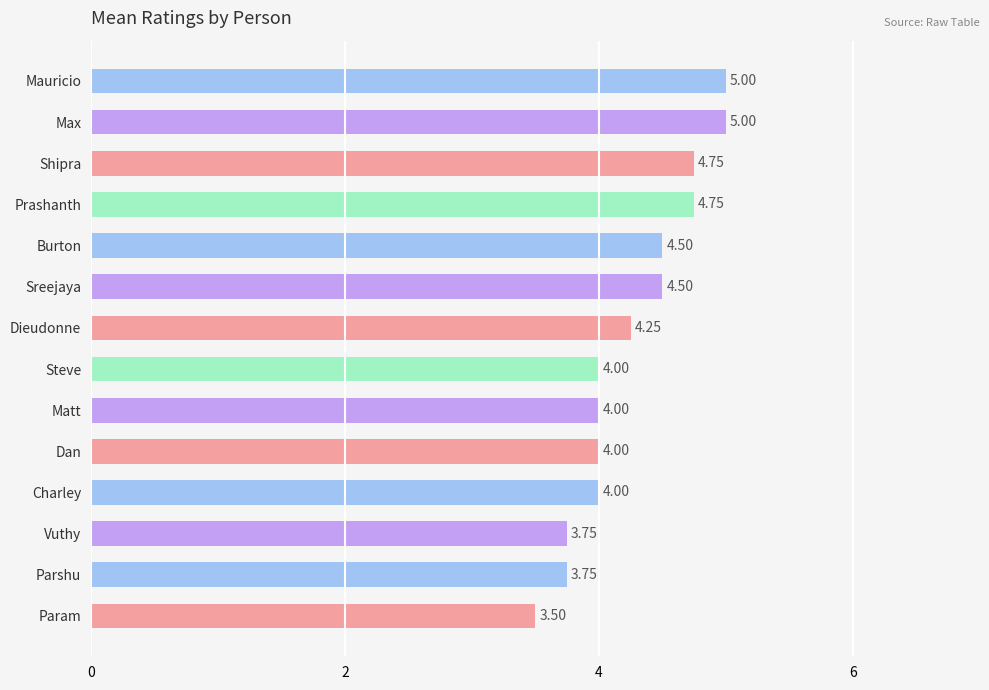

What is the difference between the maximum and minimum values?

1.5